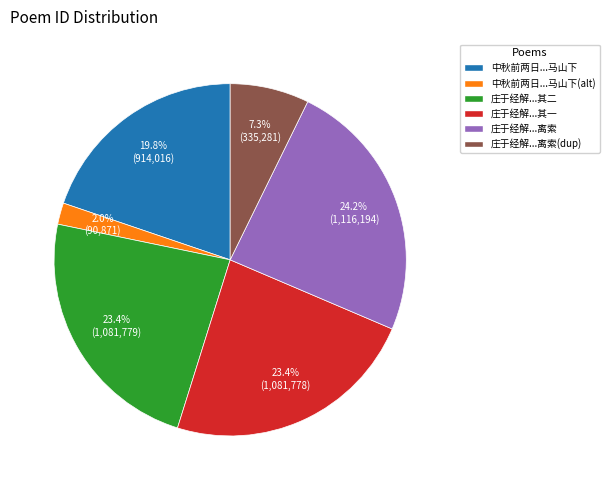

Which slice is the smallest?

中秋前两日...马山下(alt)